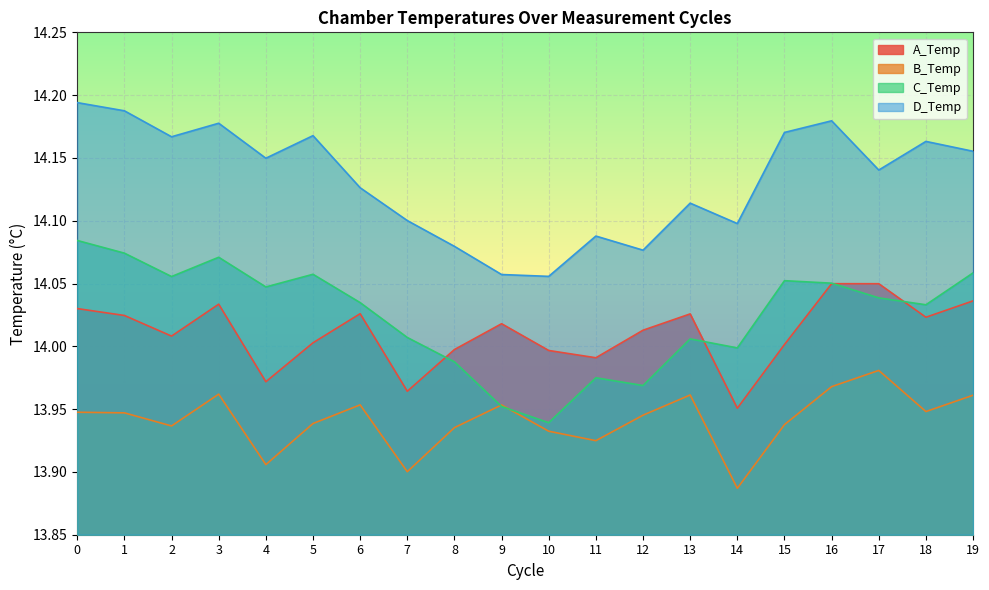

How many intersections are there between C_Temp and A_Temp?

4